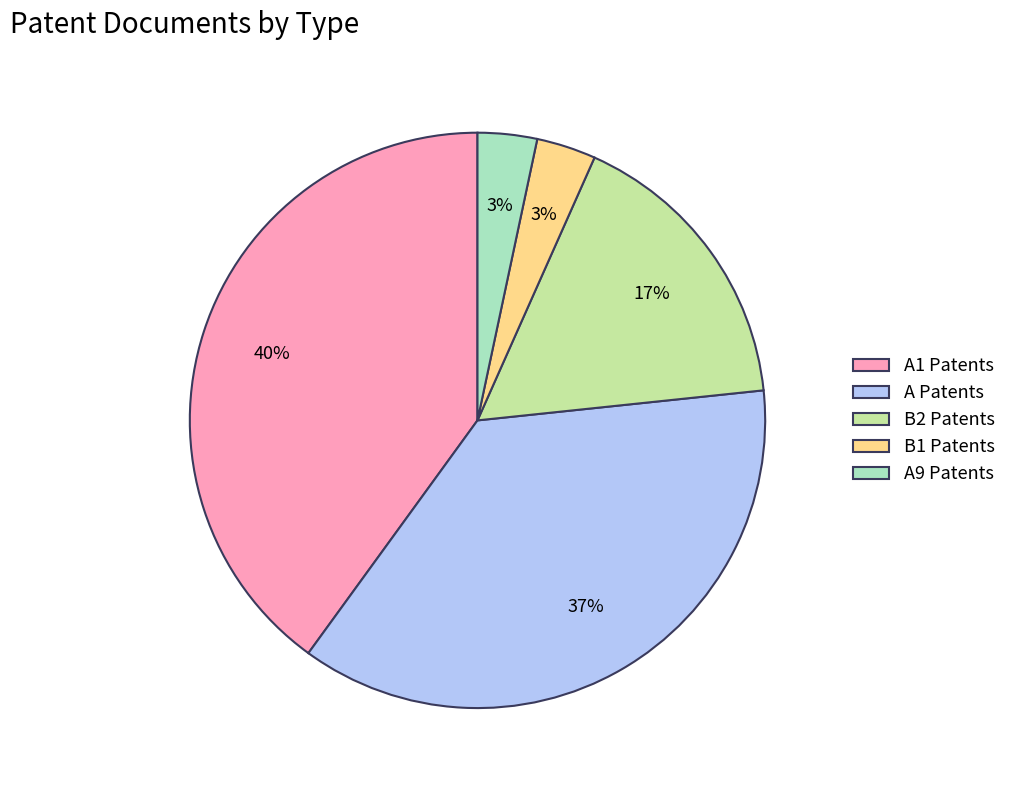

To the nearest percent, what is the combined percentage of A1 Patents and A Patents?

77%